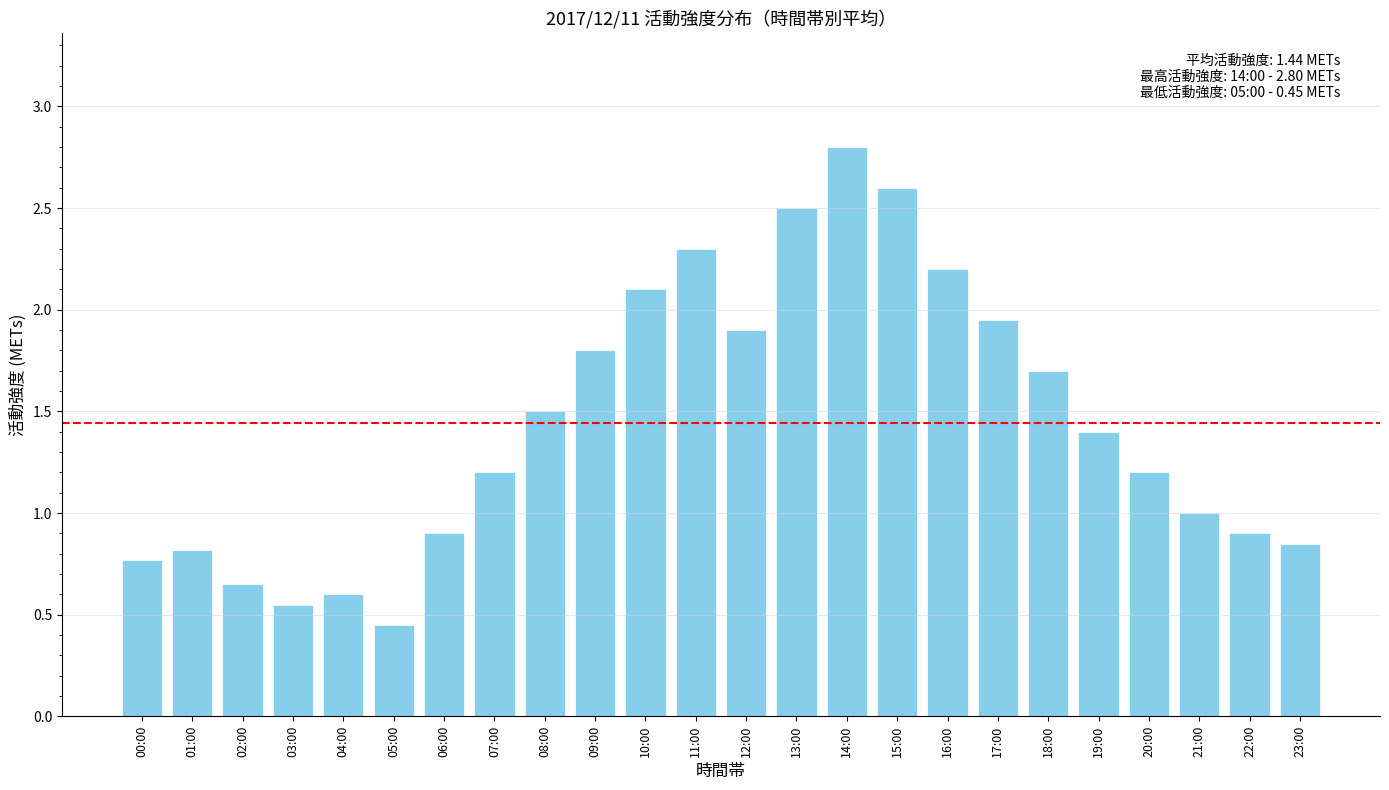

What is the label of the 12th bar from the right?

12:00